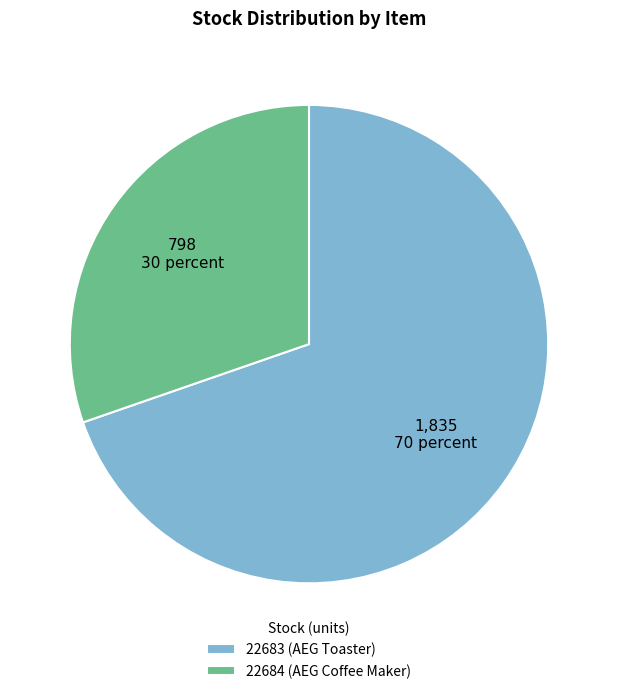

Which slice is the largest?

22683 (AEG Toaster)